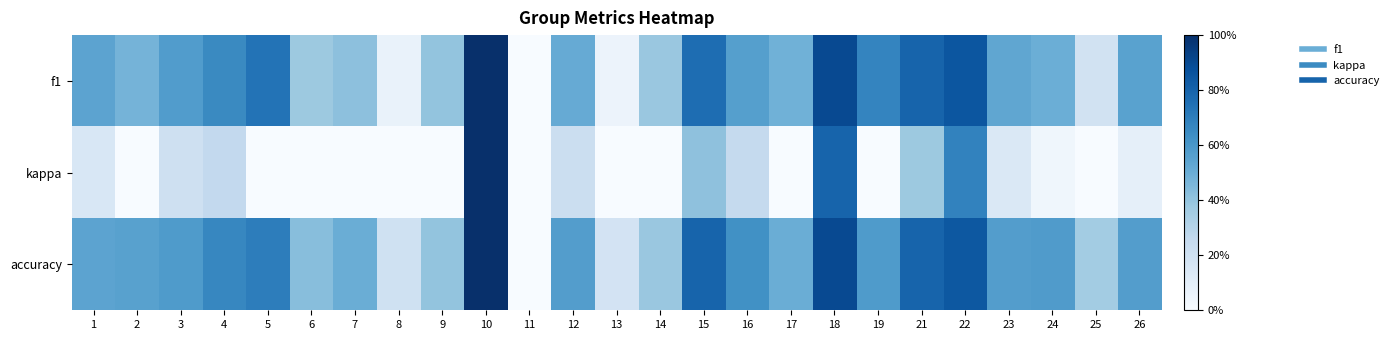

Between 7 and 23, which series saw the biggest shift?

kappa